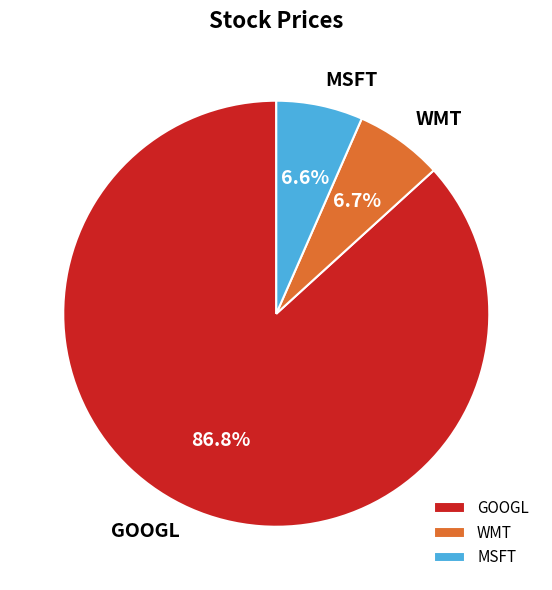

Combined, do MSFT and WMT account for over 50%?

No